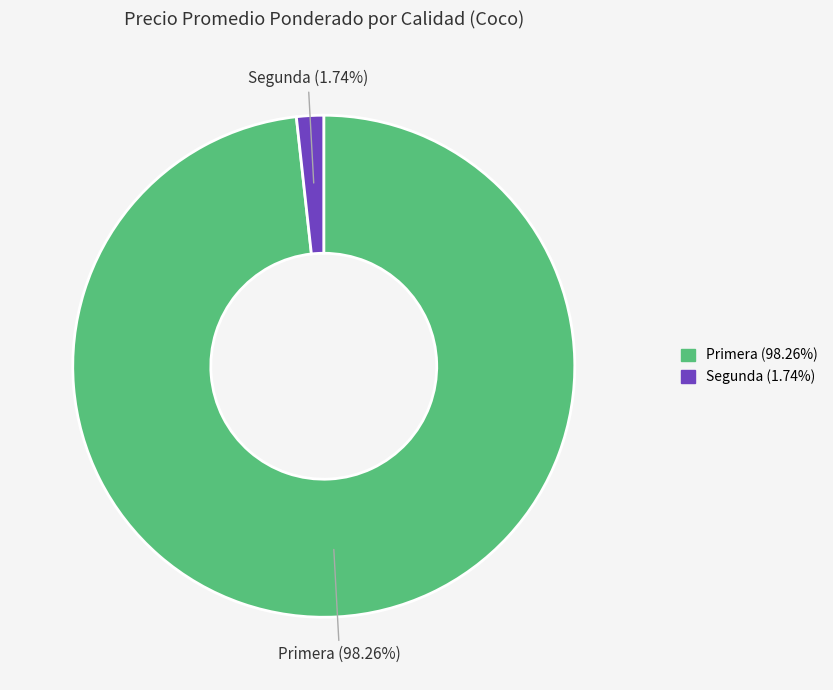

How many segments does this pie chart have?

2